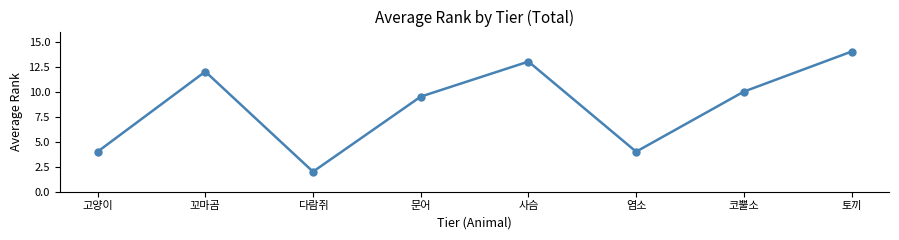

How many values are below 10?

4